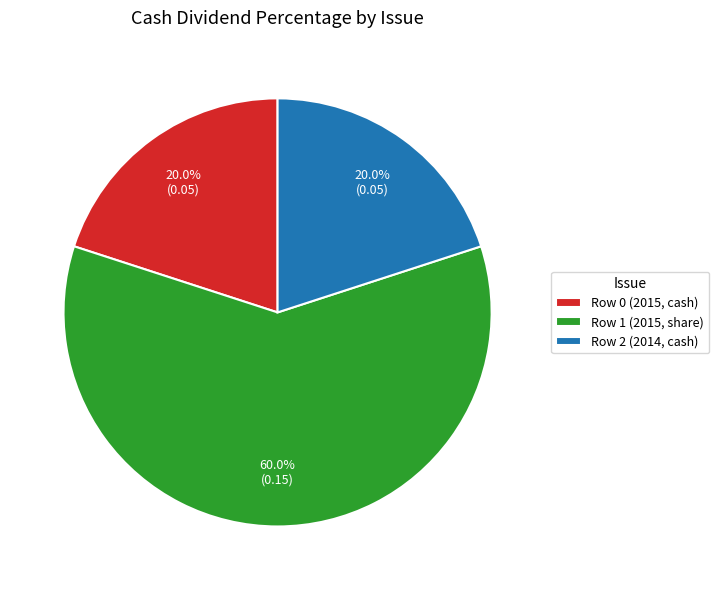

True or false: Row 1 (2015, share) accounts for 49% of the total.

False